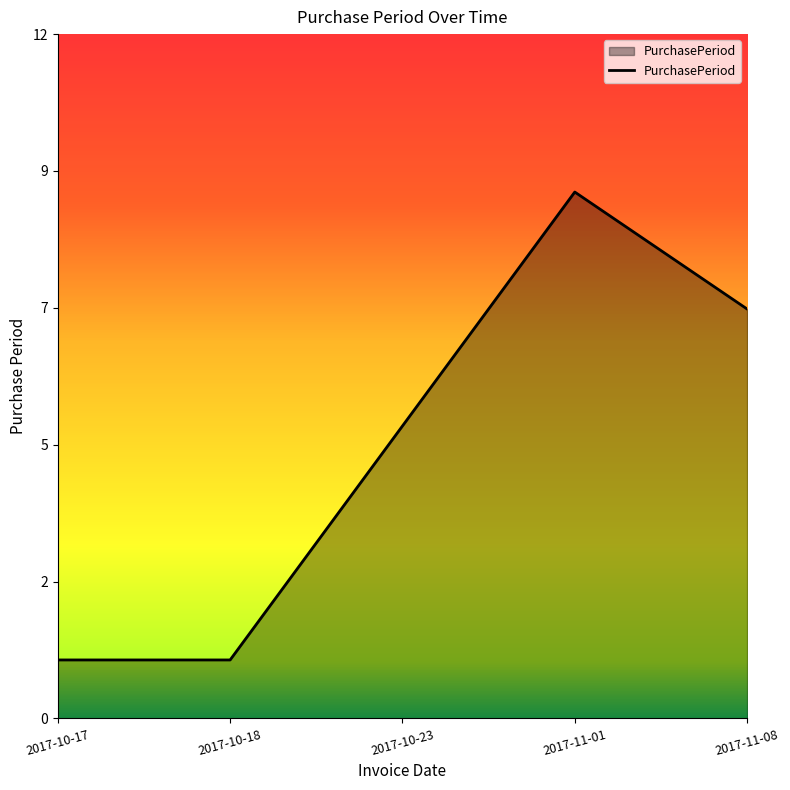

Where does the data first go above 5?

2017-11-01